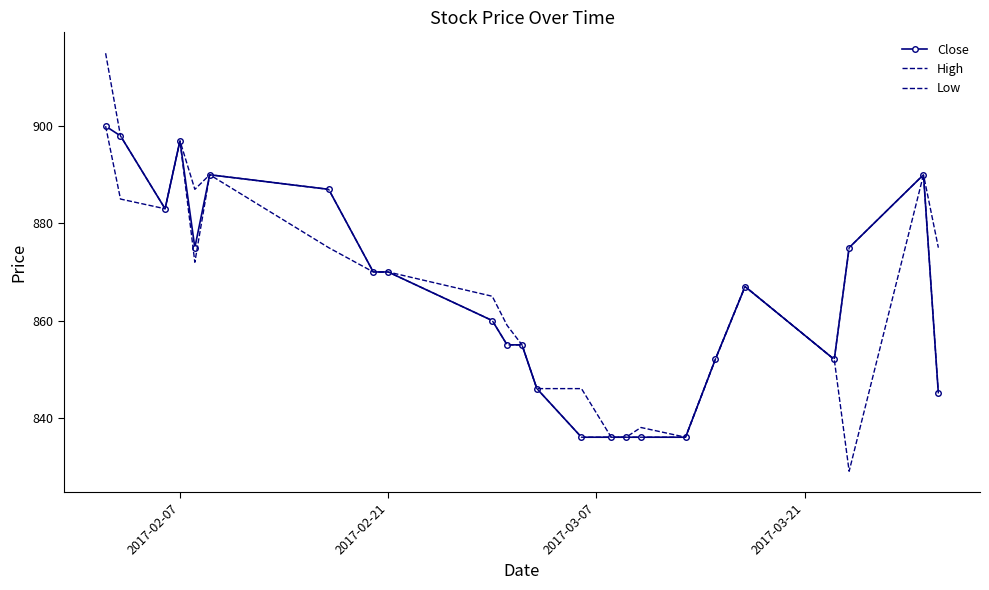

Reading right to left, what are all the values shown in this chart?

Close: 845	890	875	852	867	852	836	836	836	836	836	846	855	855	860	870	870	887	890	875	897	883	898	900
High: 875	890	875	852	867	852	836	838	836	836	846	846	855	859	865	870	870	887	890	887	897	883	898	915
Low: 845	890	829	852	867	852	836	836	836	836	836	846	855	855	860	870	870	875	890	872	897	883	885	900